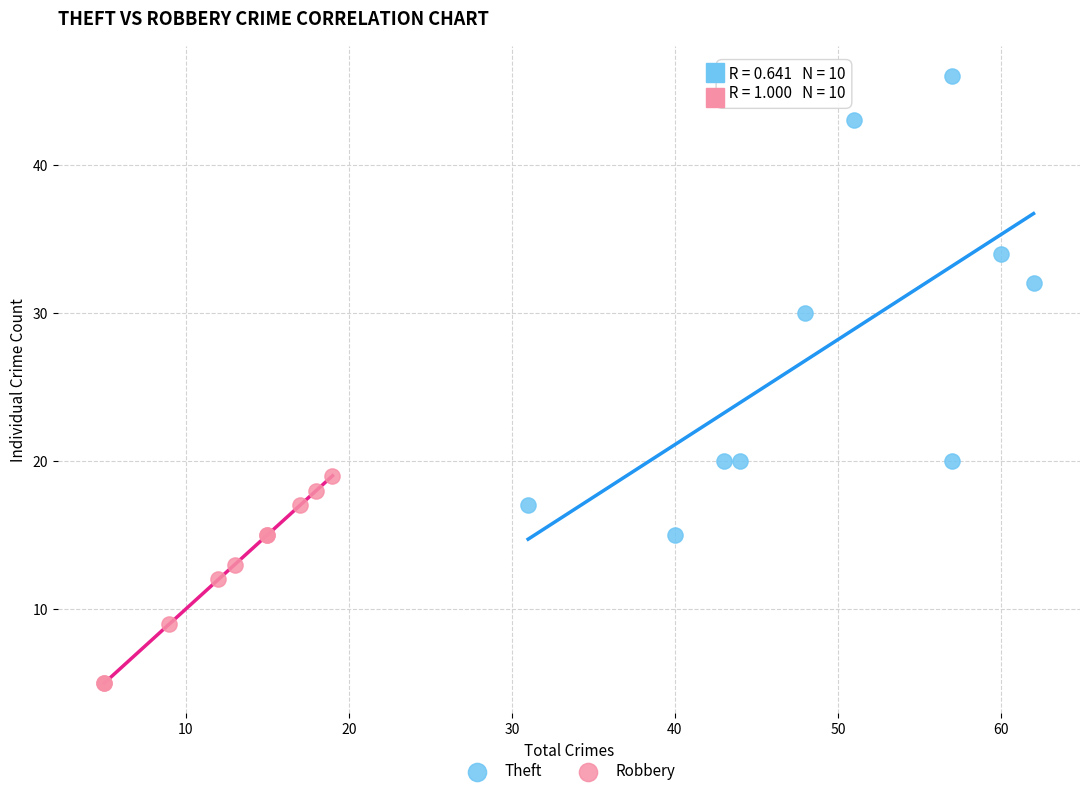

Which series contains the lowest Y value?

Robbery